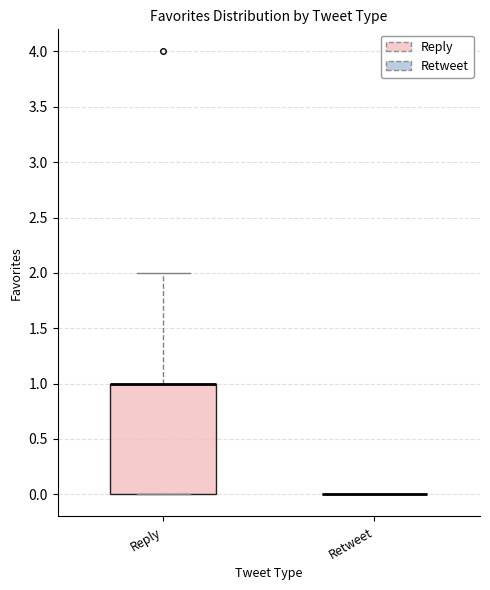

Comparing the boxes themselves (not the whiskers), which one is the tallest?

Reply